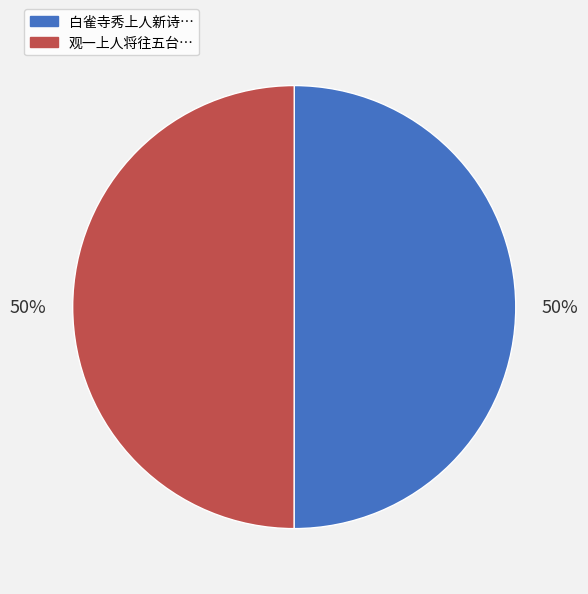

To the nearest percent, what is the average slice percentage?

50%